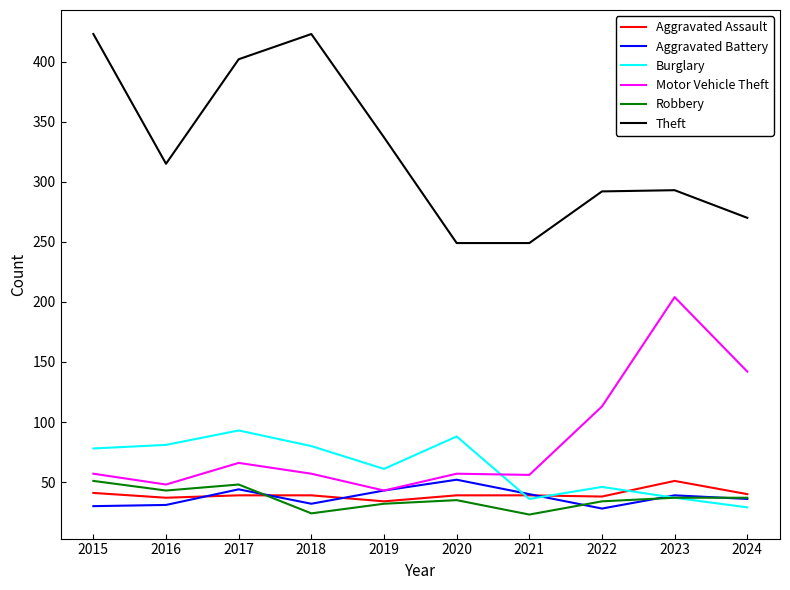

True or false: Burglary has more than 2 interior local peaks.

True